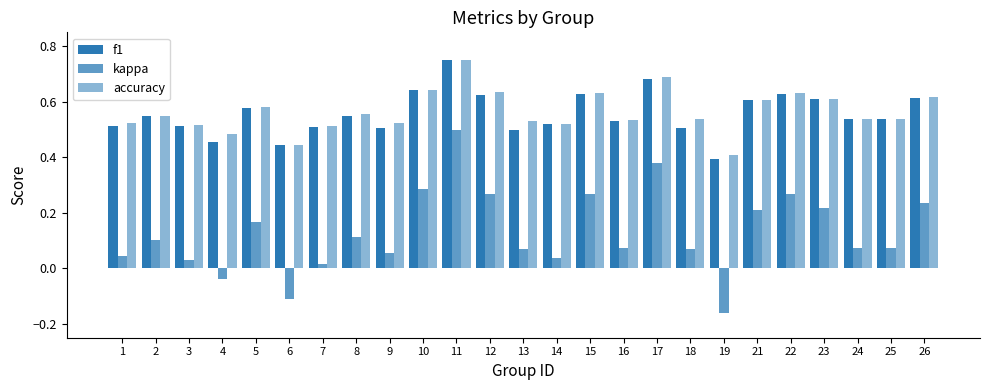

How many negative values does the kappa series have?

3